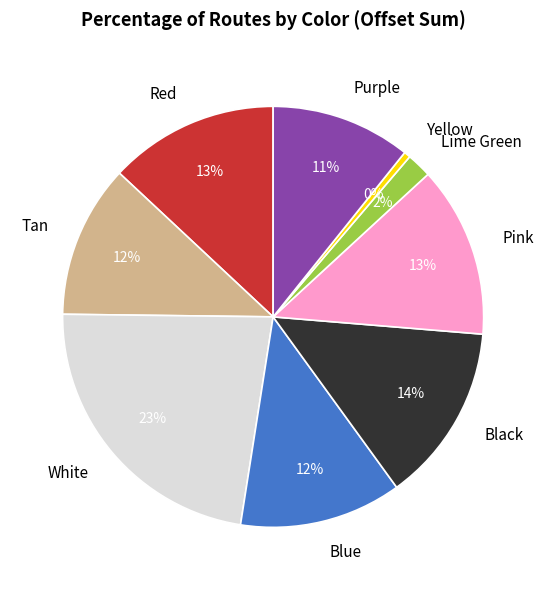

Is it true that Lime Green is 2% of the pie?

True